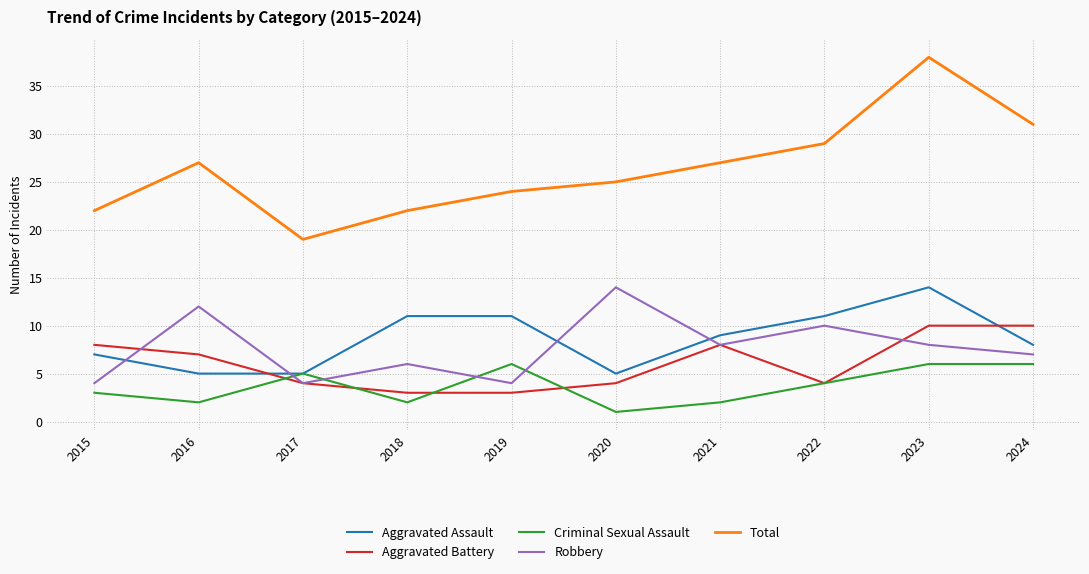

True or false: Total and Aggravated Assault cross at least once.

False